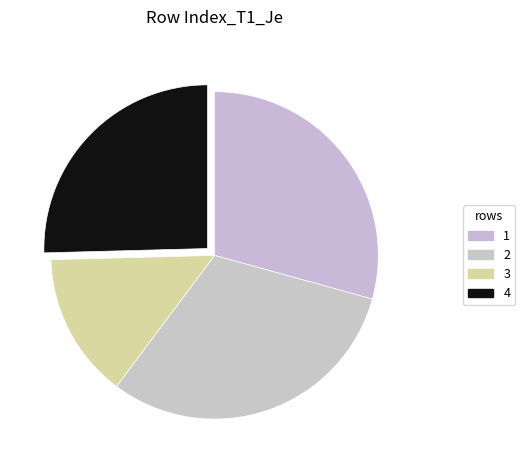

What percentage is the 3 slice, to the nearest percent?

14%